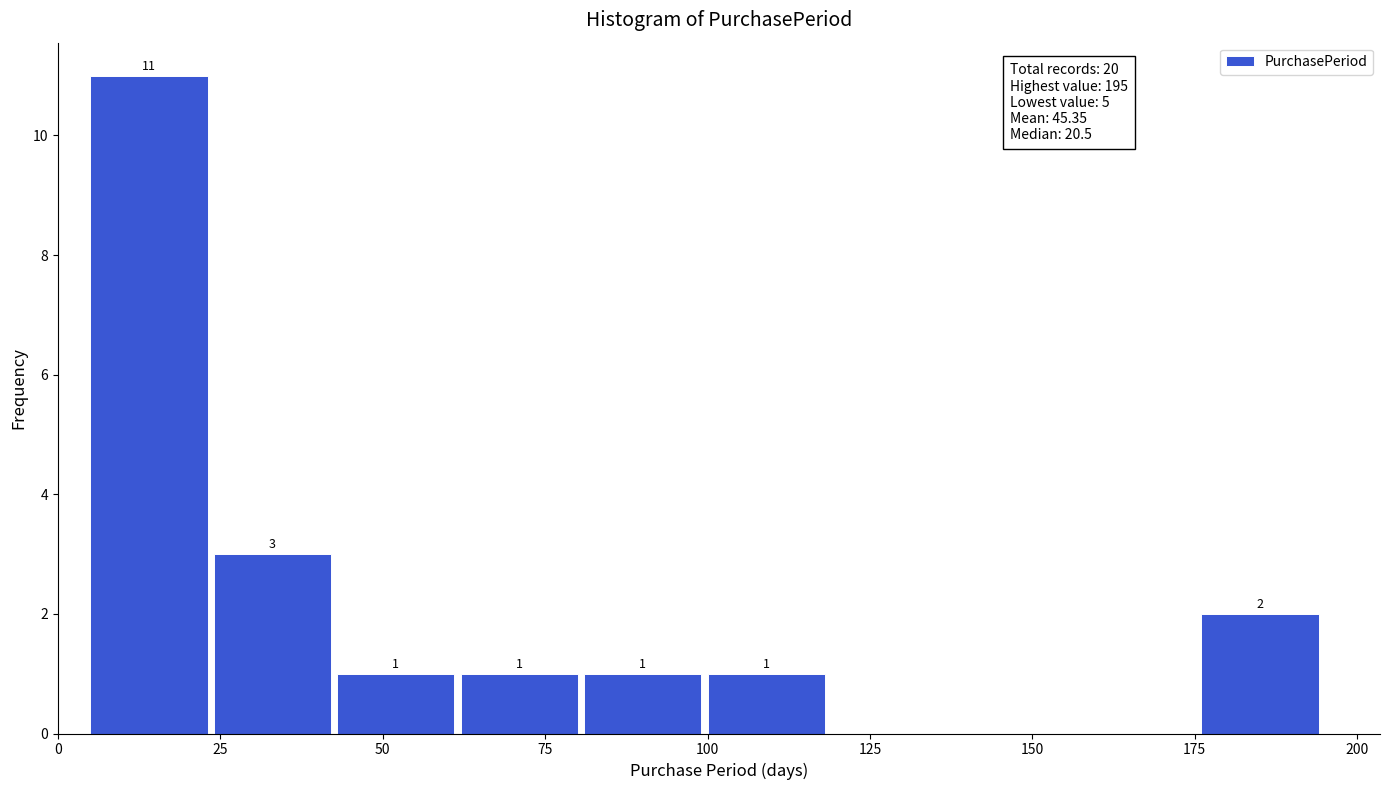

Around what value on the x-axis is the tallest bar? Give the approximate position of its centre, as read against the axis.

15